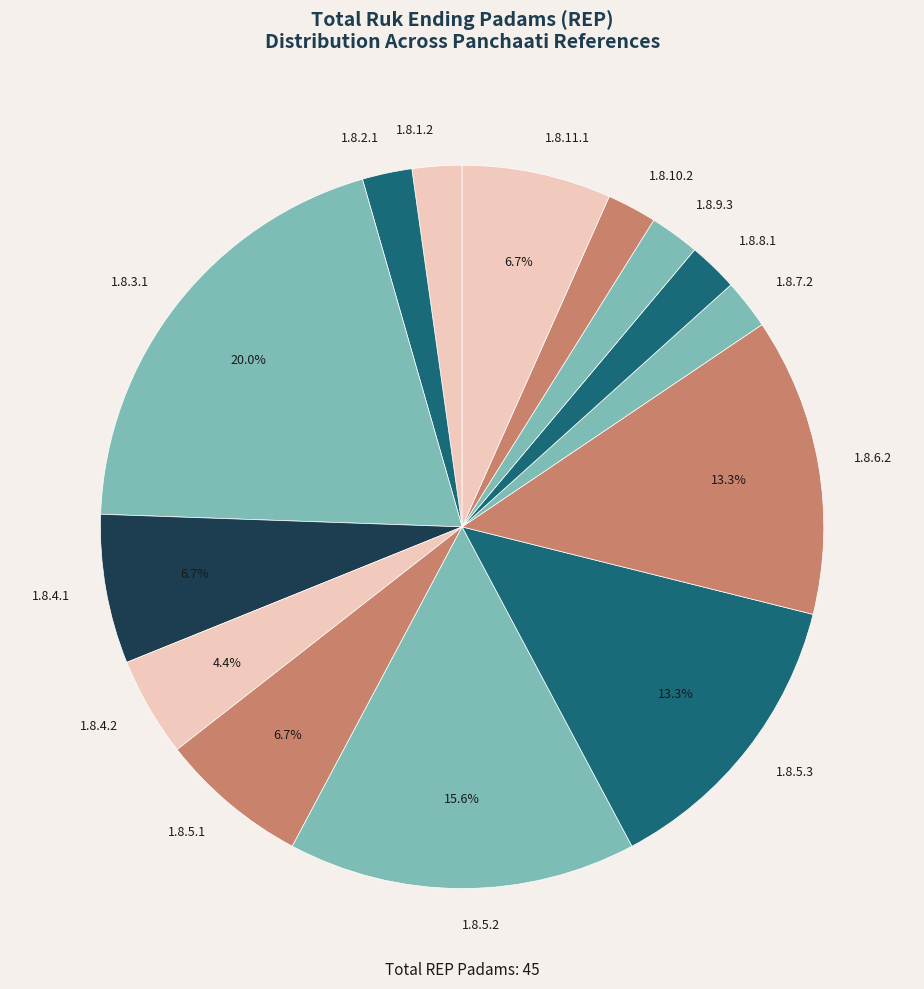

How many segments does this pie chart have?

14